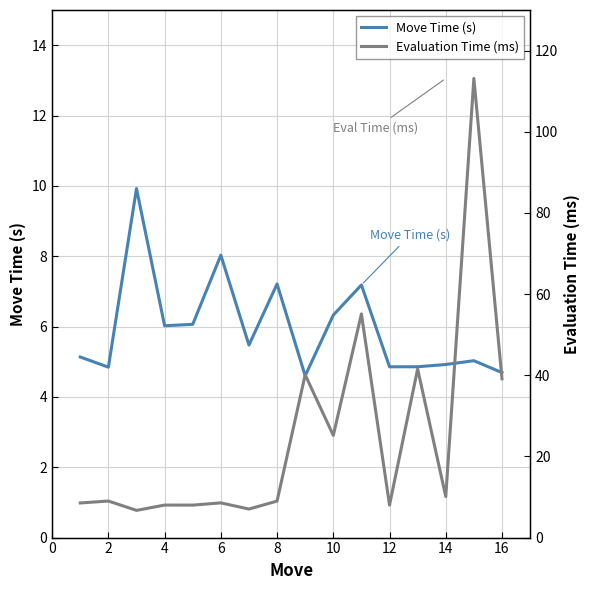

At which category does Evaluation Time (ms) reach its first local peak?

2